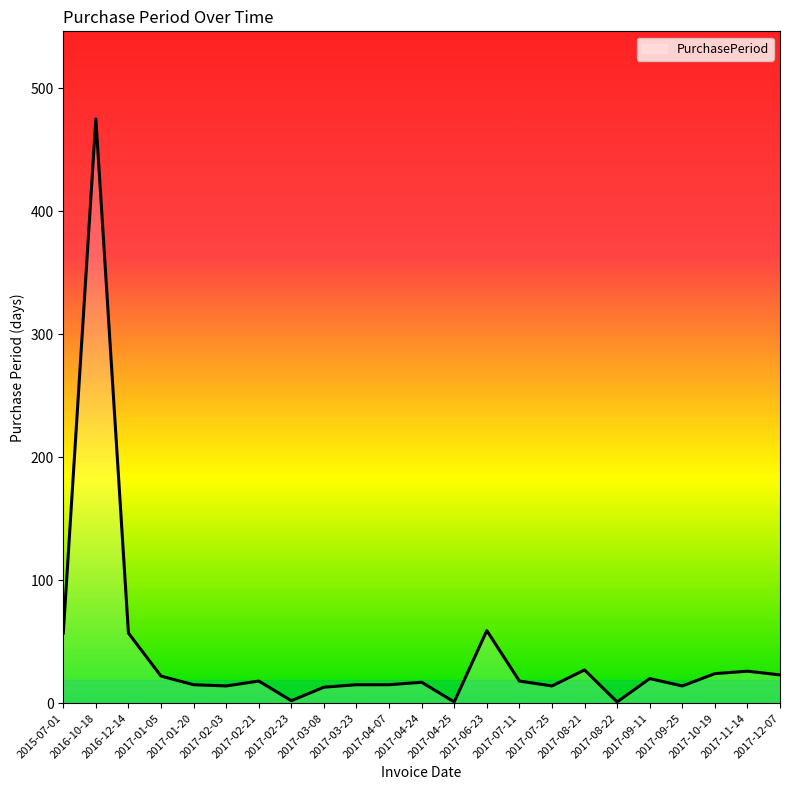

What is the maximum value shown in the chart?

475